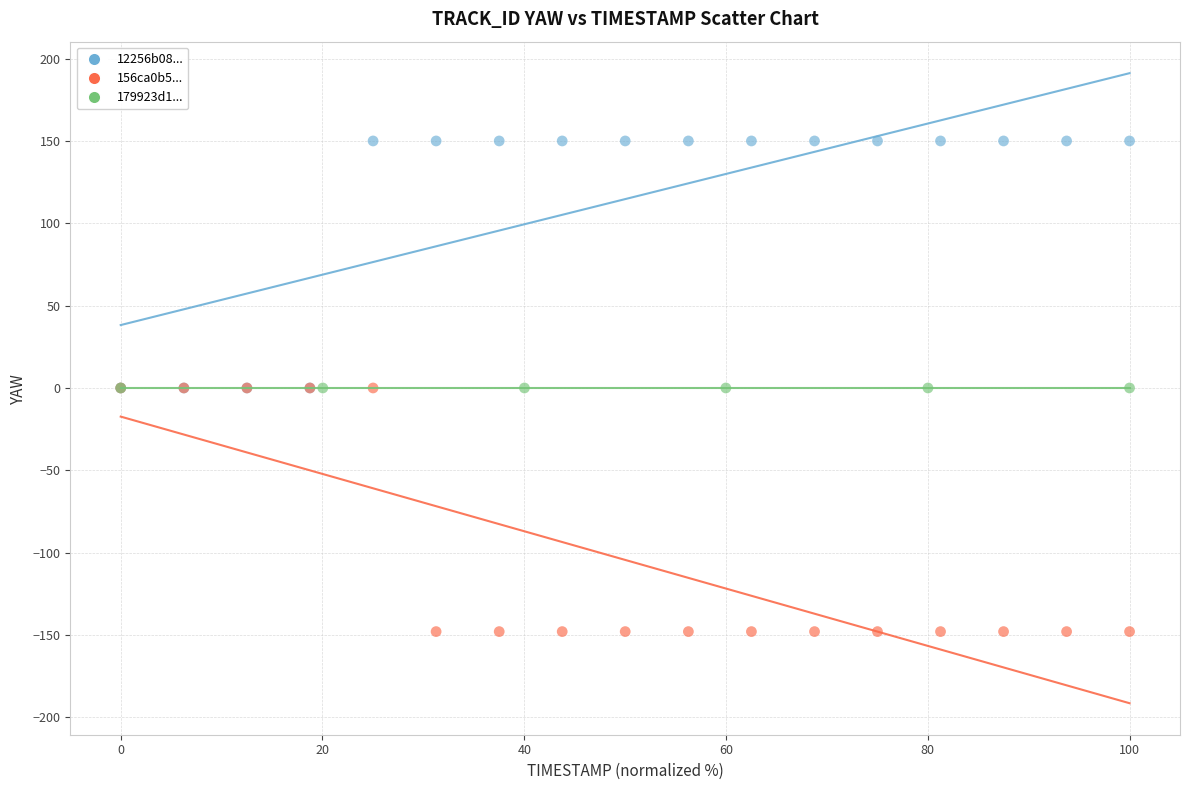

Which series contains the highest Y value?

12256b08...